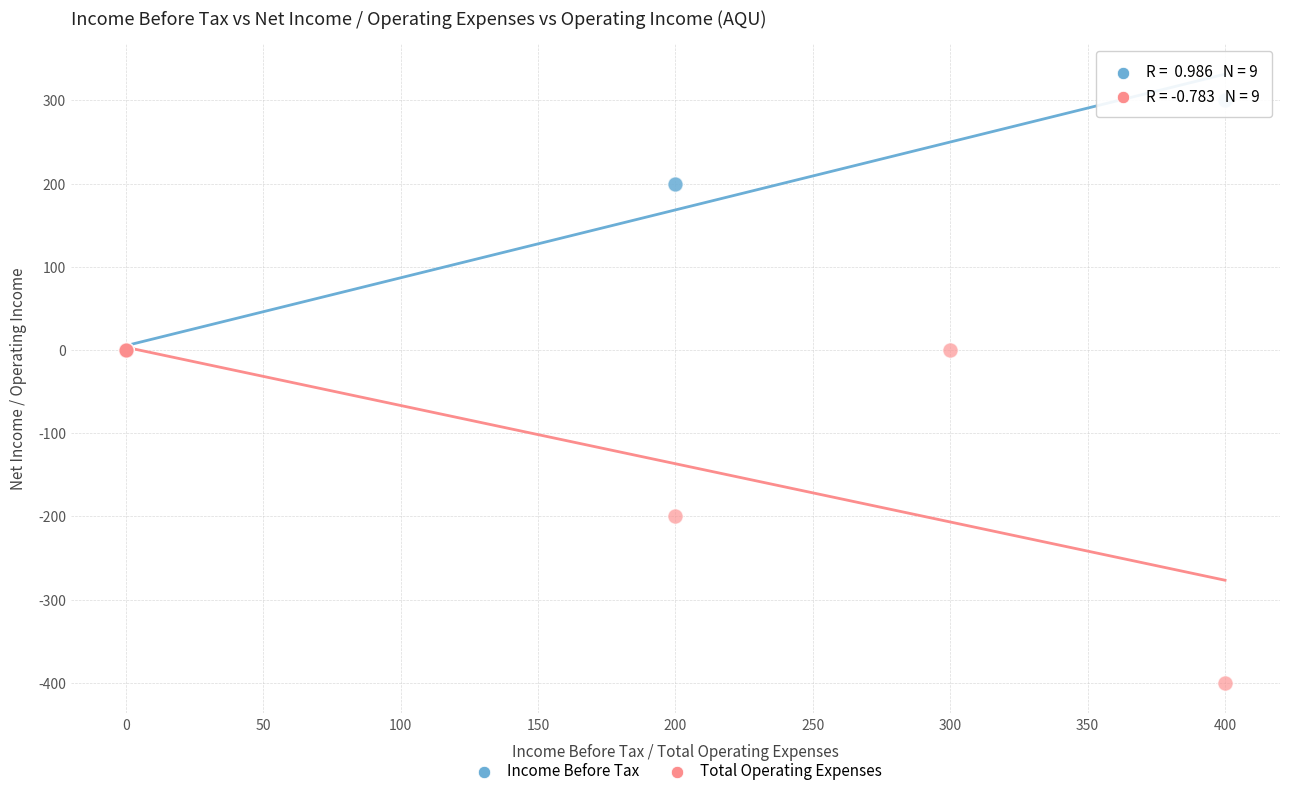

Which series reaches the maximum Y coordinate?

Income Before Tax